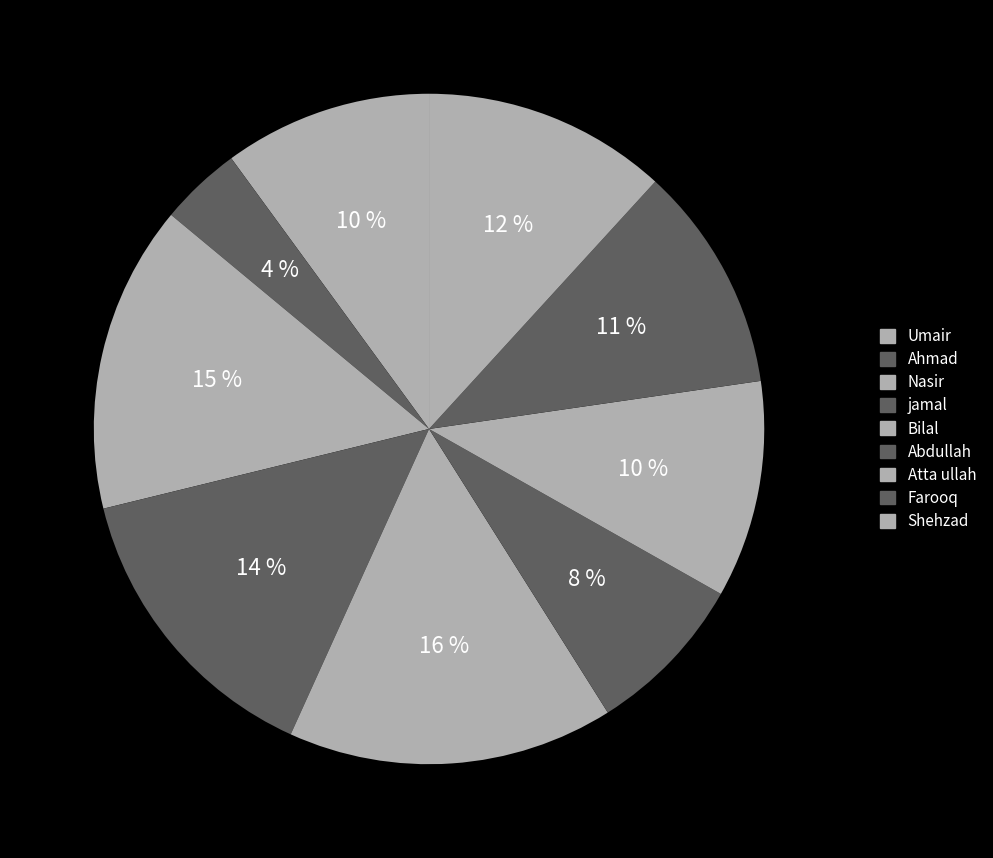

What percentage is NOT represented by Abdullah?

92.1%